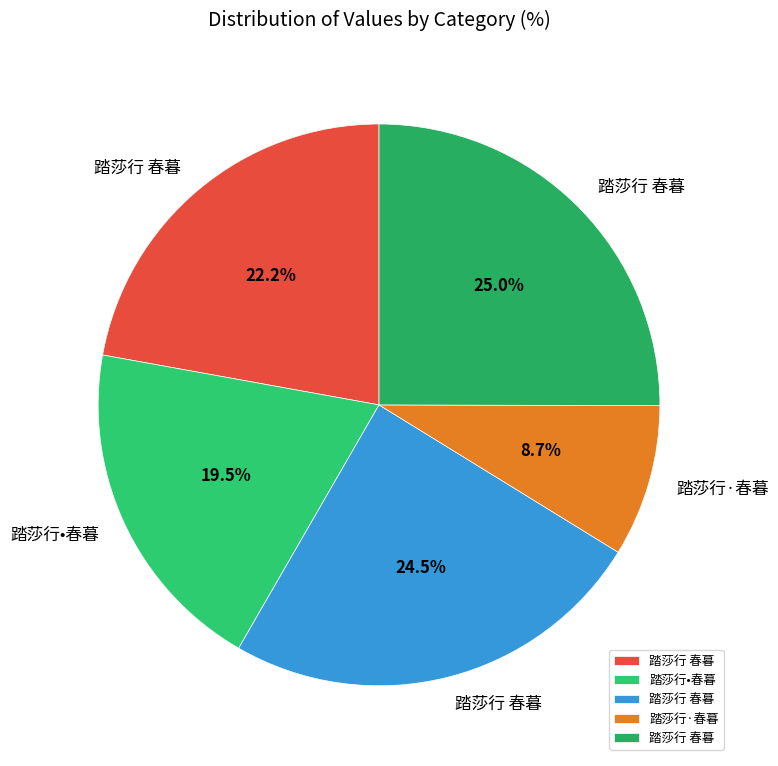

Is there a majority slice in this chart?

No